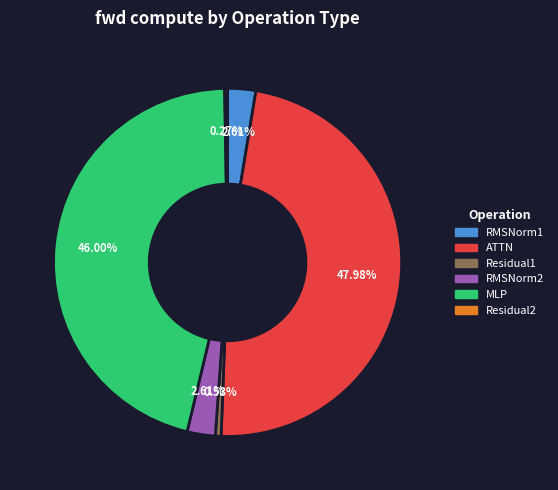

Is there a majority slice in this chart?

No